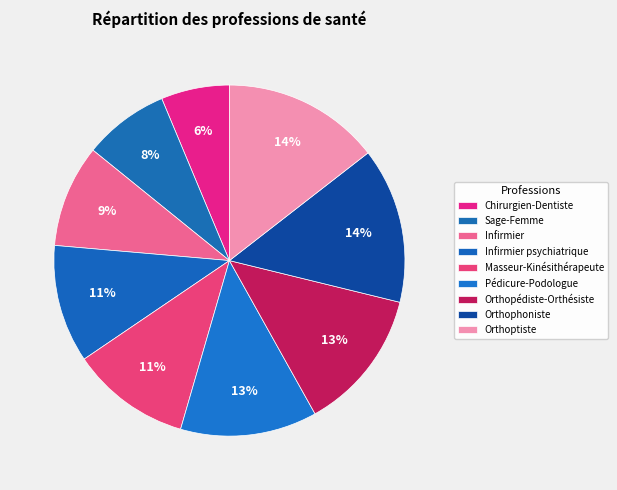

To the nearest percent, what portion does Pédicure-Podologue represent?

13%